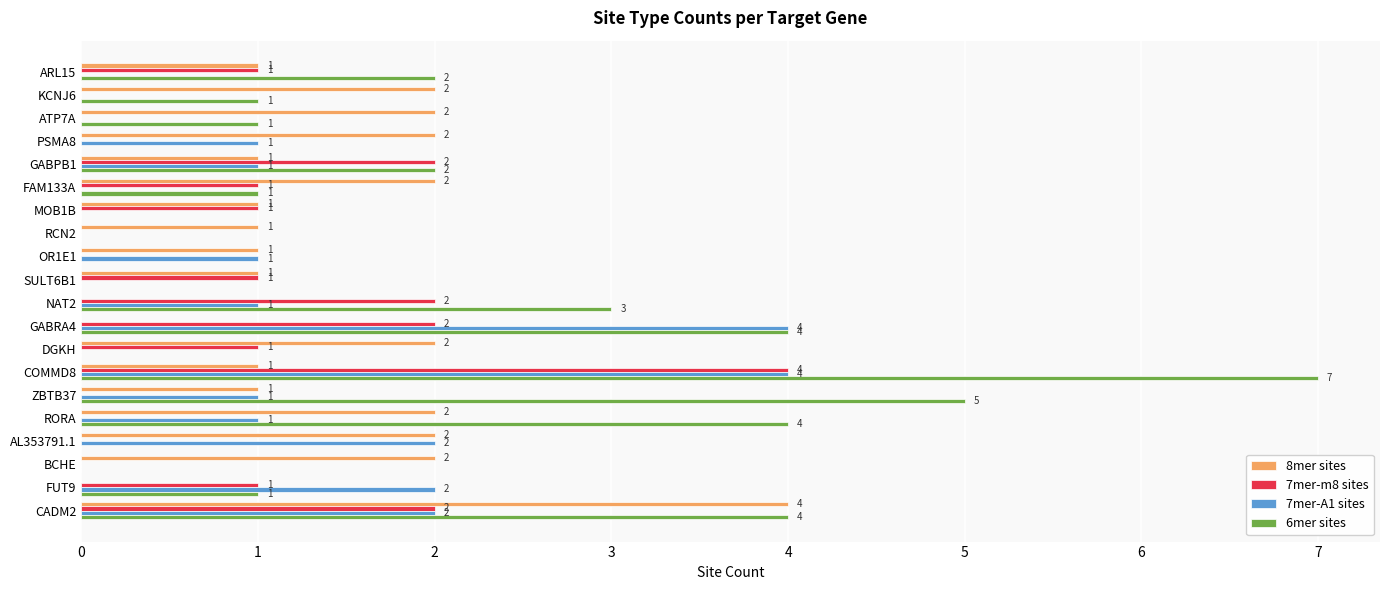

Is it true that 6mer sites equals 1 at GABPB1?

False